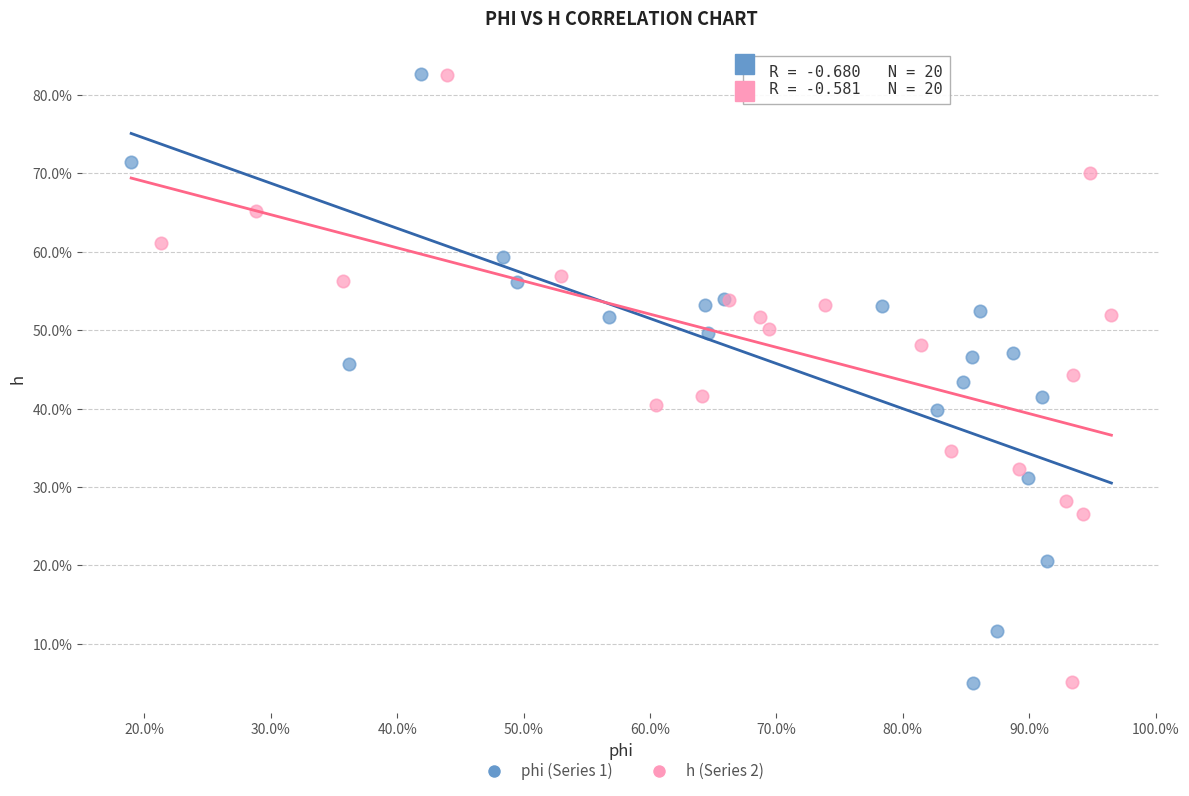

What are all the series names shown in the legend?

phi (Series 1), h (Series 2)